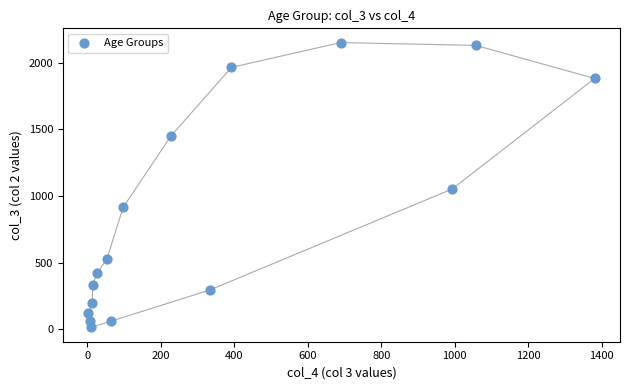

What Y value in the scatter plot is closest to 1083?

1053